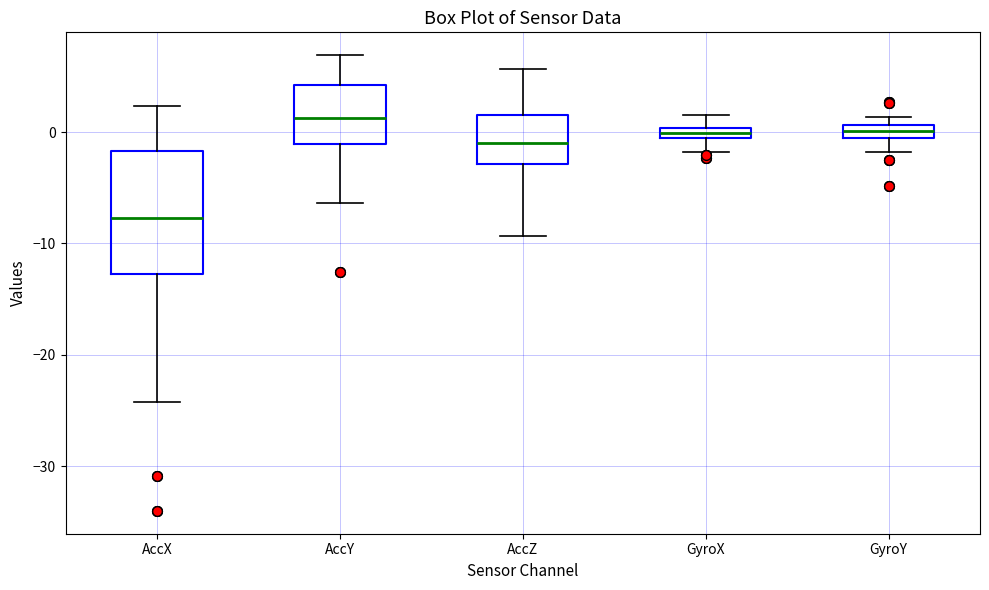

Where is the lower edge of the box for AccY on the y-axis? The values are not printed on the chart, so give them approximately, as read against the axis.

-1